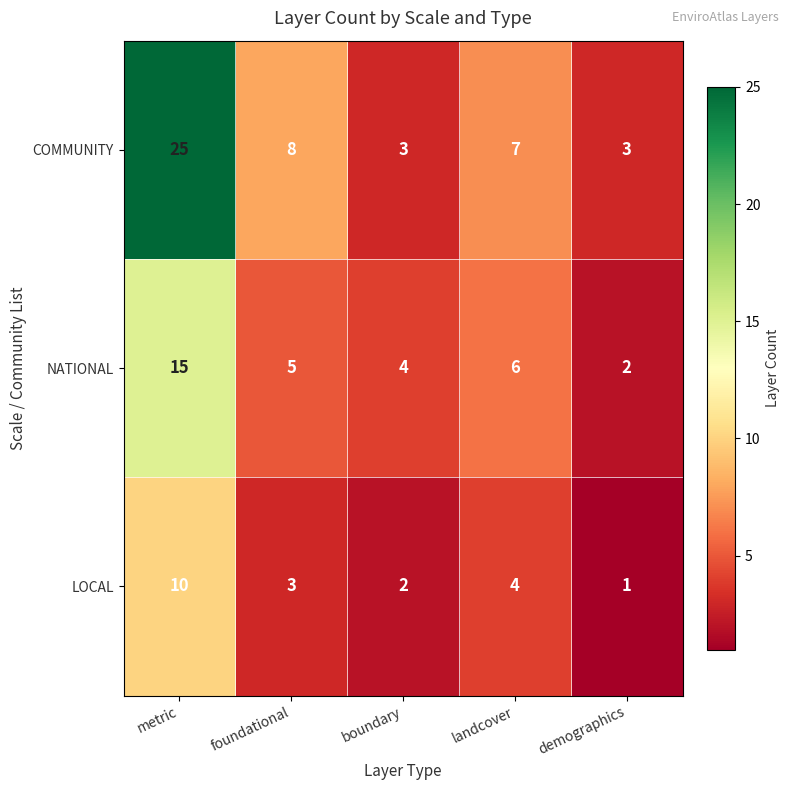

What is the sum of the NATIONAL values at boundary and landcover?

10